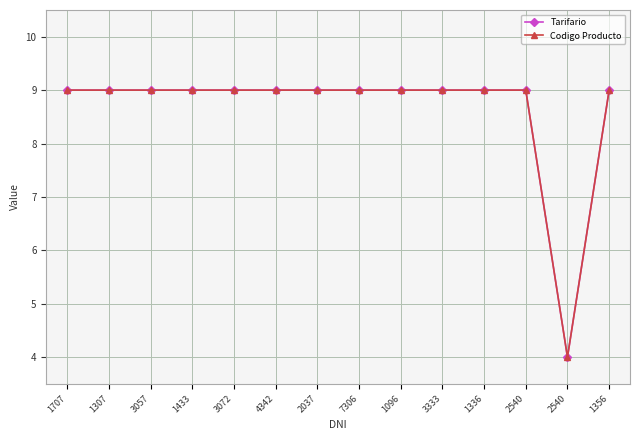

Does the chart display data point markers on the line(s)?

Yes